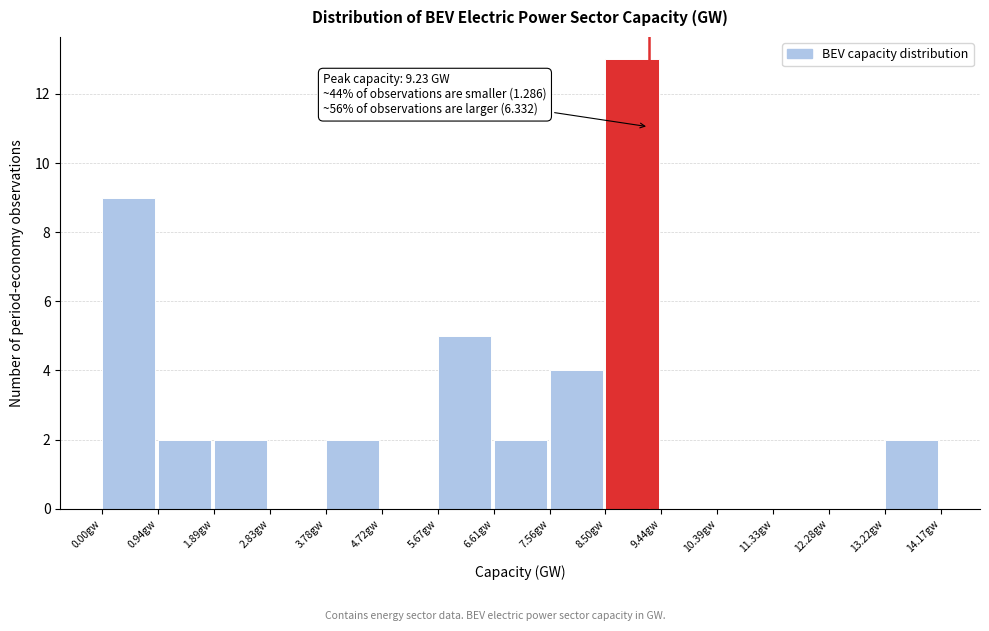

Over which range of the x-axis is the bar tallest?

8.5 to 9.4